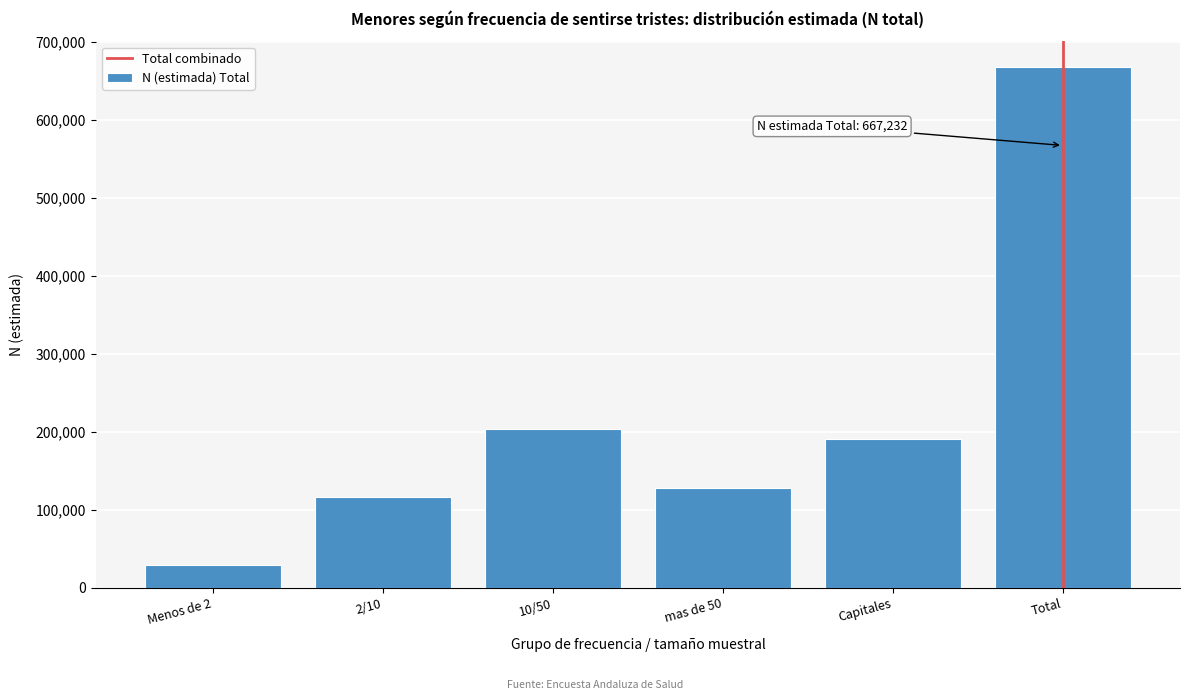

Reading left to right, extract all data points from this chart.

Menos de 2=28853	2/10=115978	10/50=203882	mas de 50=127351	Capitales=191167	Total=667232